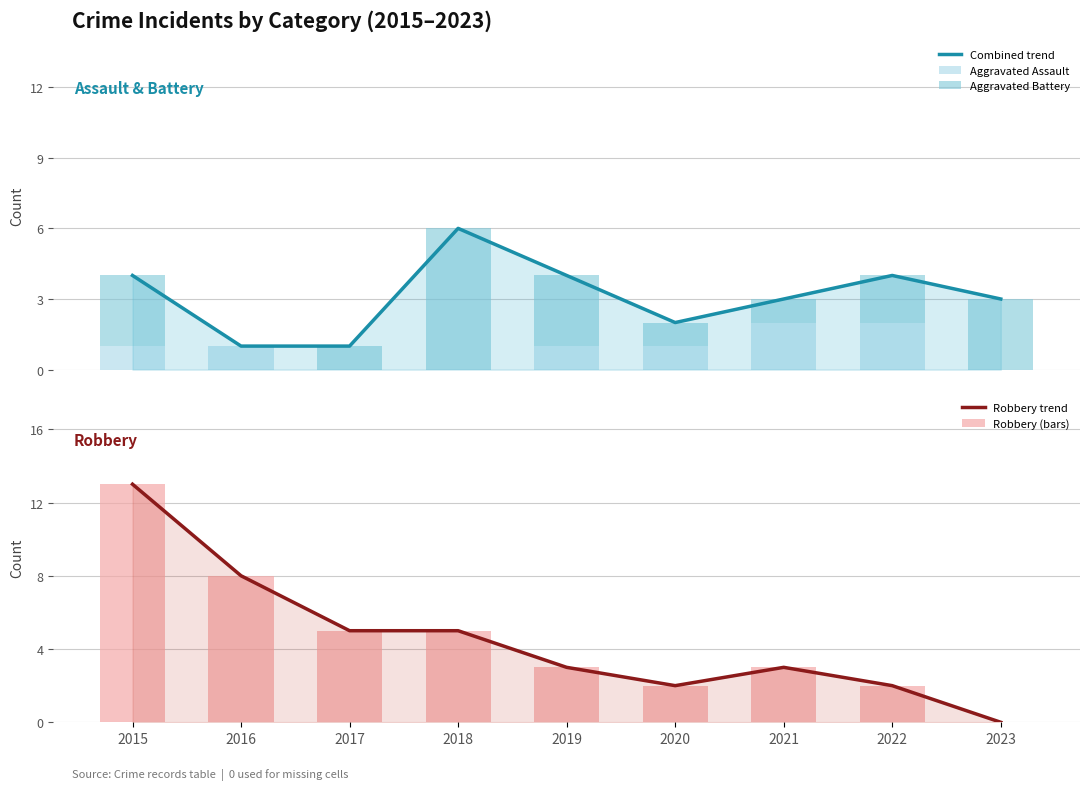

The value of Aggravated Battery at 2020 is 0. True or false?

False